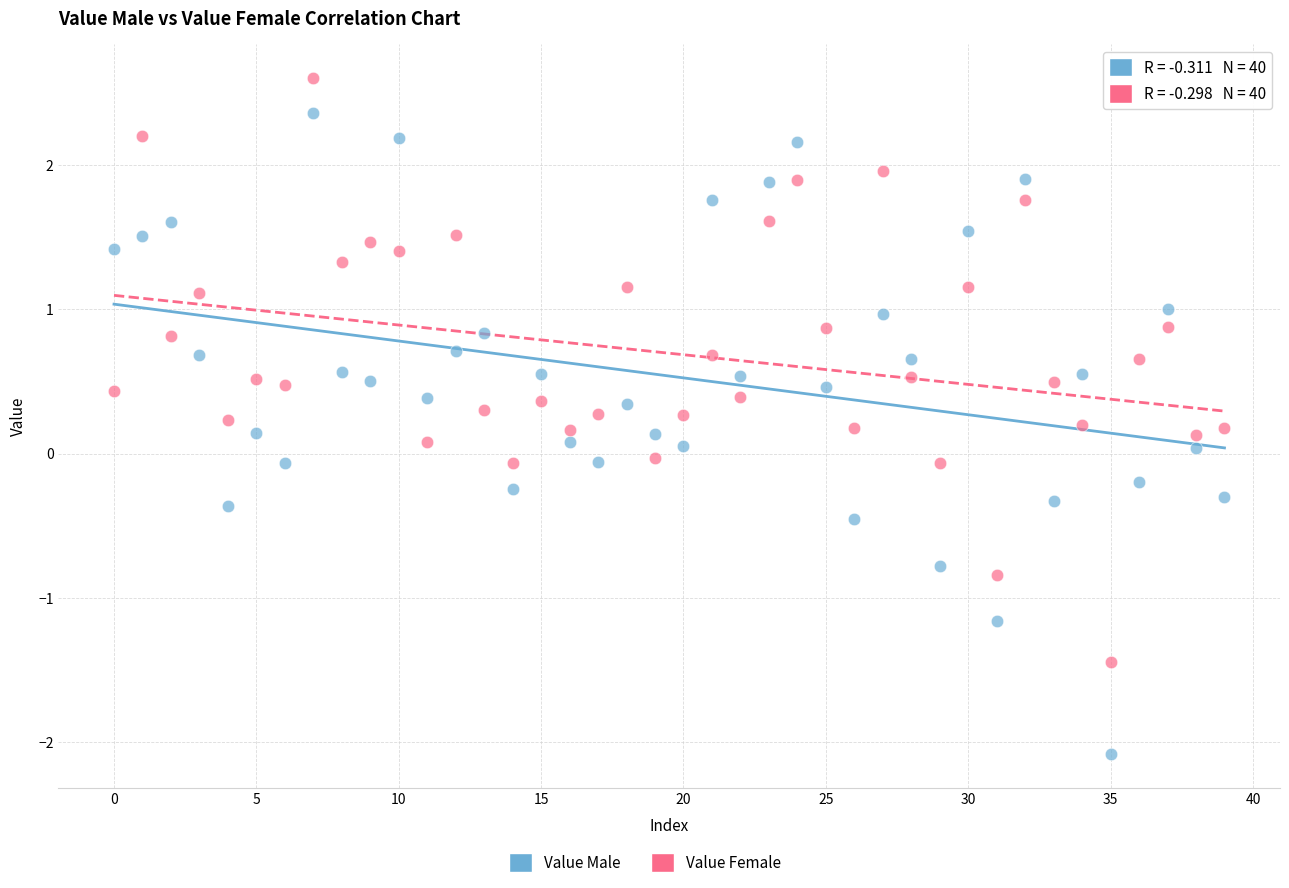

Across all data points, what is the range of Y values (max minus min)?

4.7